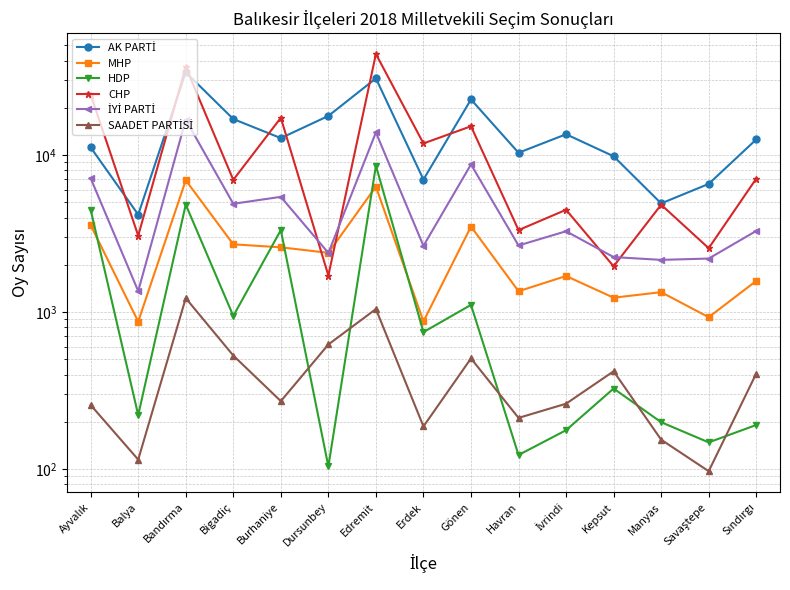

Reading right to left, transcribe all the data shown in this chart.

AK PARTİ: 12576	6553	4923	9828	13572	10347	22609	6987	30807	17757	12828	16966	33692	4178	11195
MHP: 1580	928	1340	1235	1698	1358	3507	872	6295	2385	2586	2702	6914	870	3581
HDP: 191	148	199	326	177	123	1112	746	8549	104	3328	945	4838	221	4482
CHP: 7075	2553	4831	1957	4484	3328	15257	11865	44019	1710	17278	6954	36391	3068	24274
İYİ PARTİ: 3288	2193	2151	2241	3272	2657	8722	2642	13948	2381	5421	4896	16802	1361	7121
SAADET PARTİSİ: 406	97	154	420	261	212	507	187	1046	622	271	529	1227	115	256